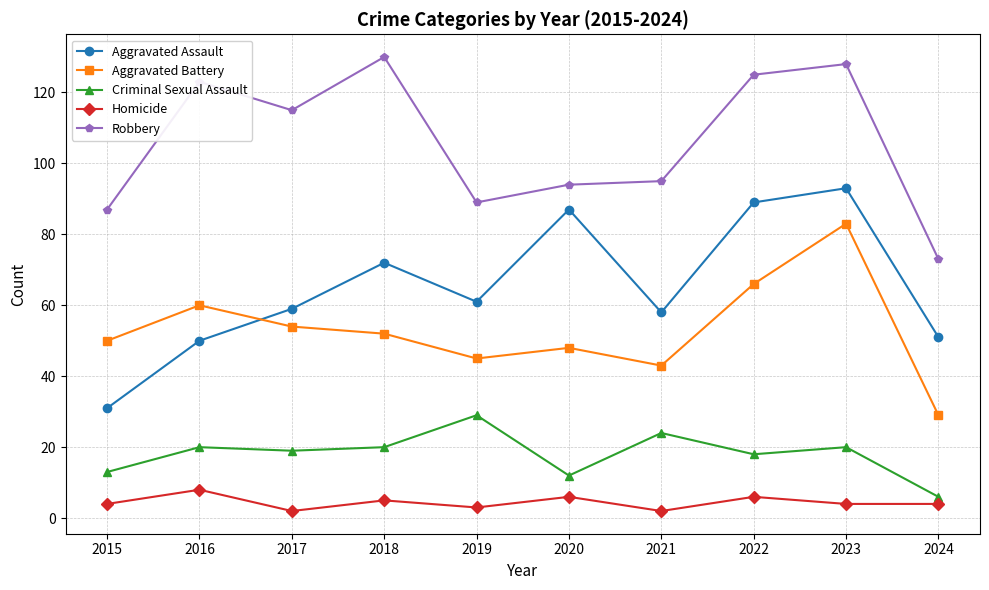

What is the value of the Homicide point at the 10th from the left?

4